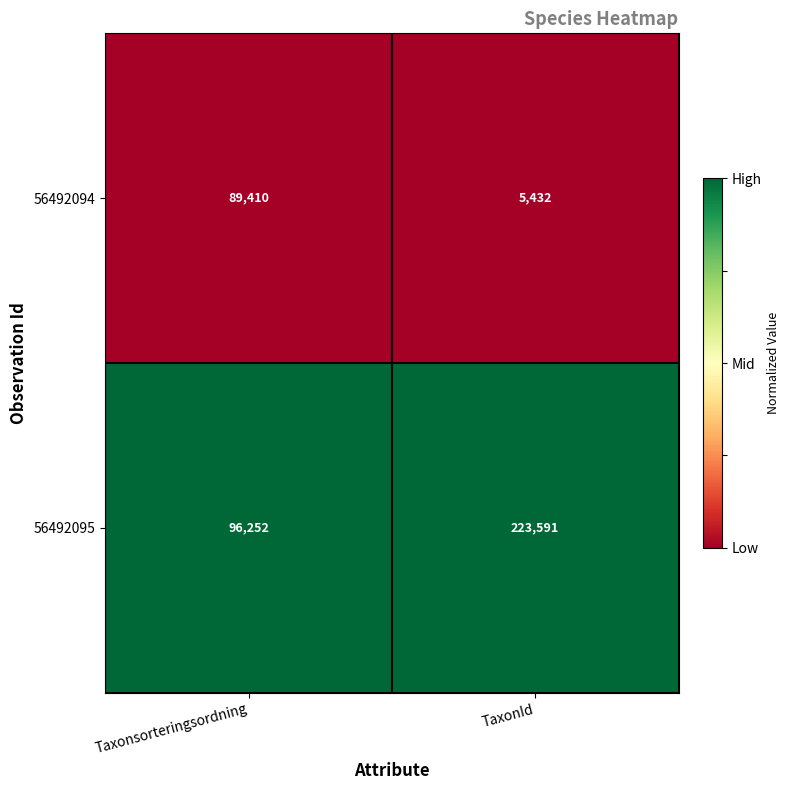

Reading left to right, transcribe all the data shown in this chart.

56492094: 89410	5432
56492095: 96252	223591